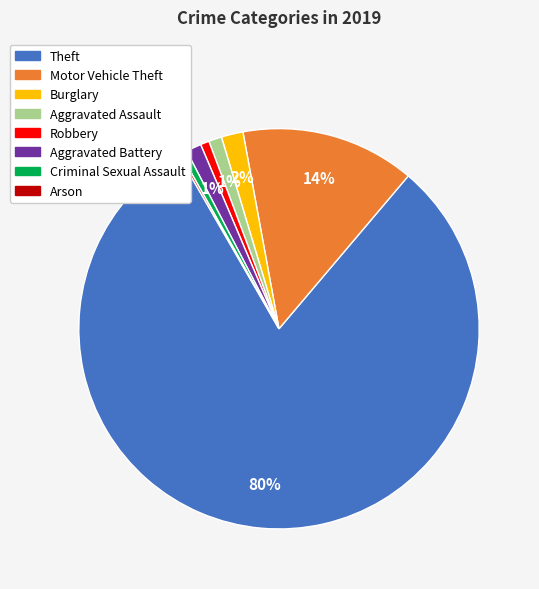

Which slice is the largest?

Theft